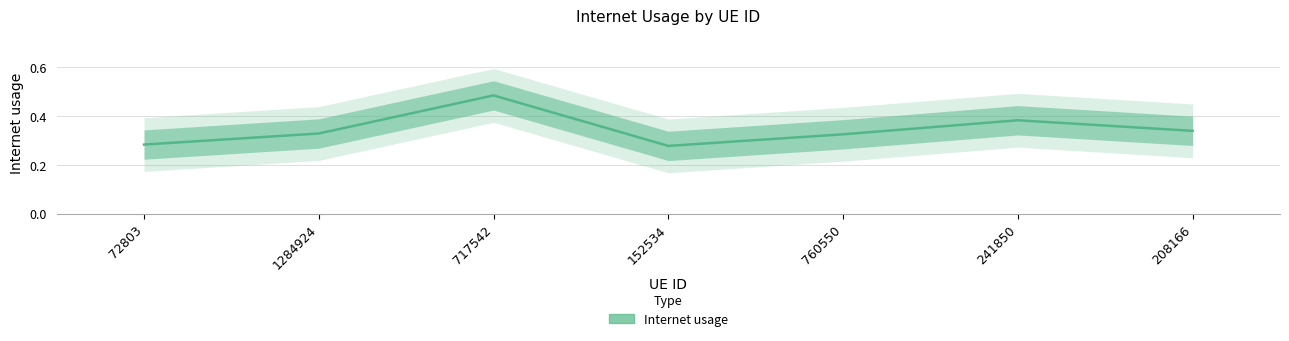

Reading left to right, what are all the values shown in this chart?

0.3	0.3	0.5	0.3	0.3	0.4	0.3